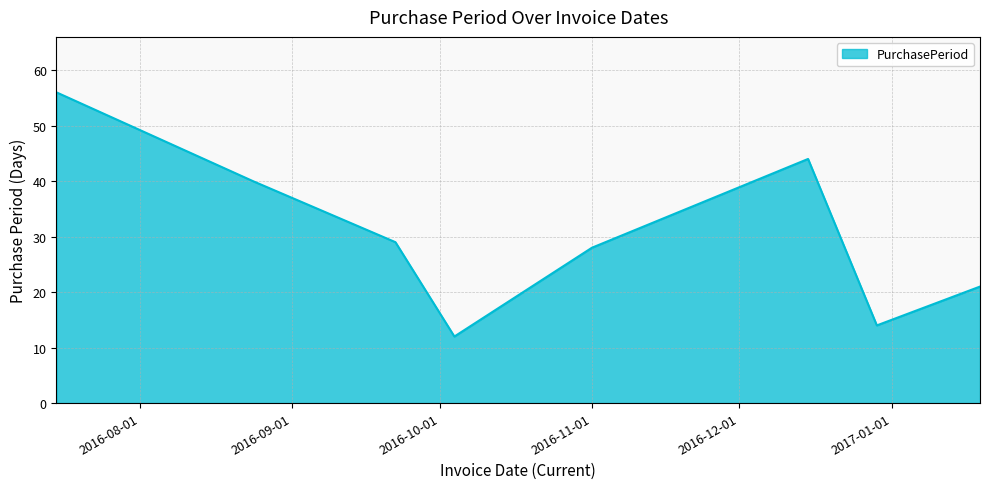

What is the sum of all values?

244